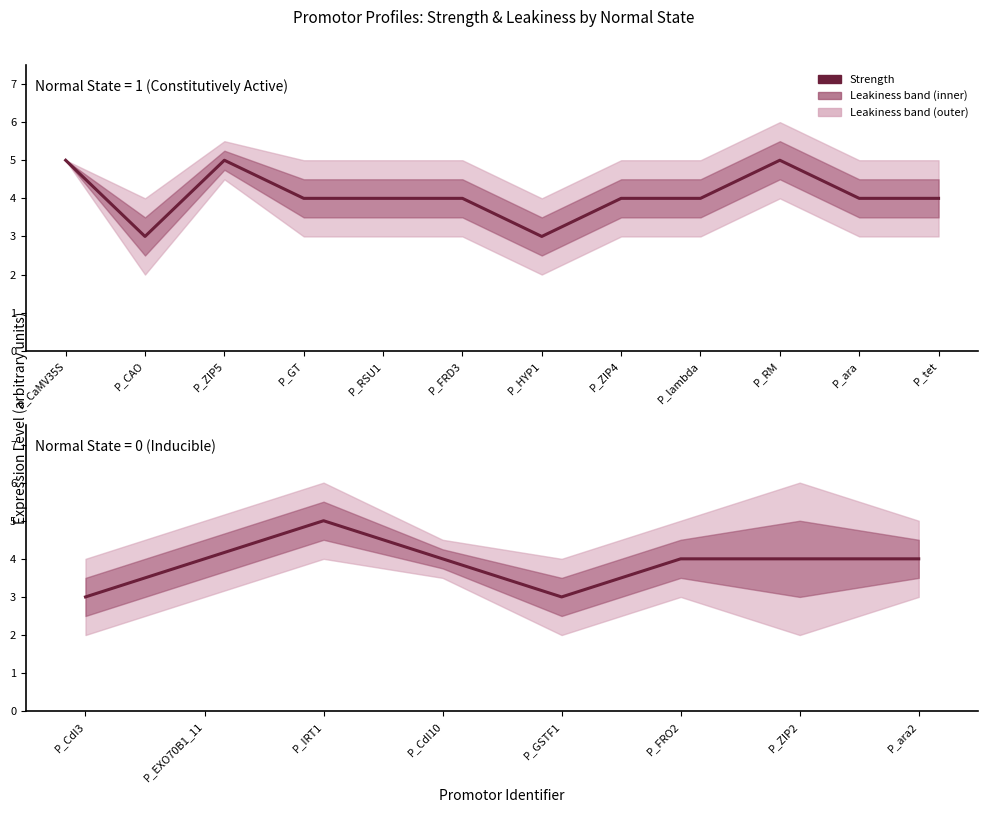

True or false: the data shows 5 at P_ara2.

False